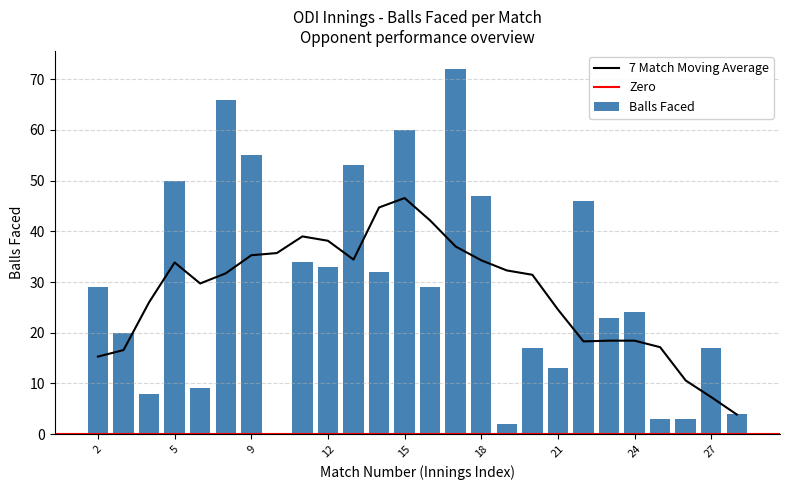

The value of Balls Faced at 24 is 24. True or false?

True